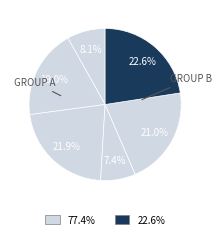

To the nearest percent, what is the average slice percentage?

17%